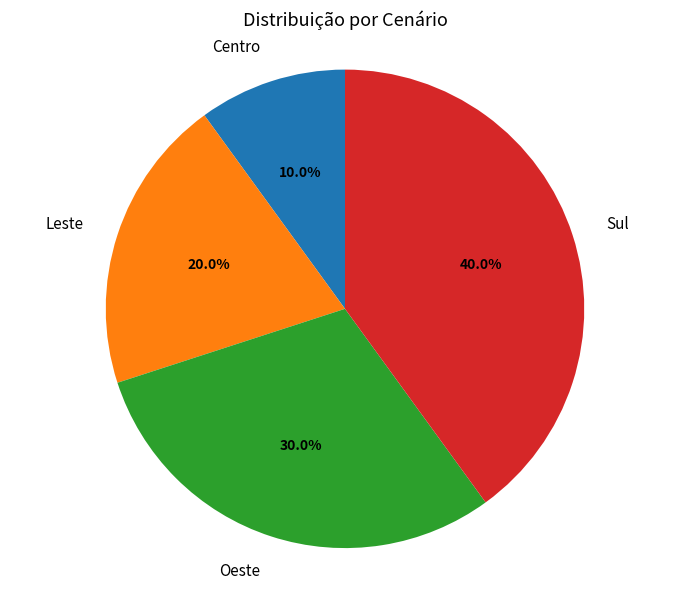

To the nearest percent, what is the difference between the largest and smallest slice percentages?

30%